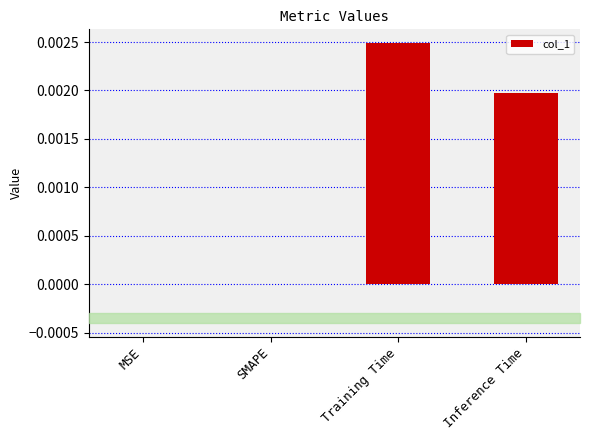

Are the bars horizontal?

No